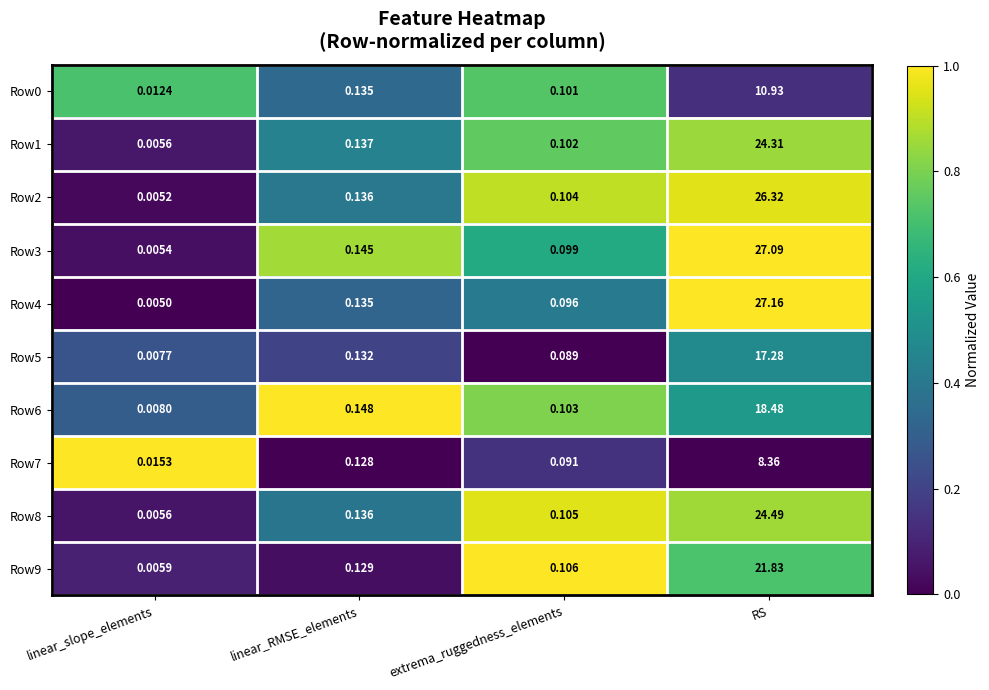

What is the total value across all series at extrema_ruggedness_elements?

1.0